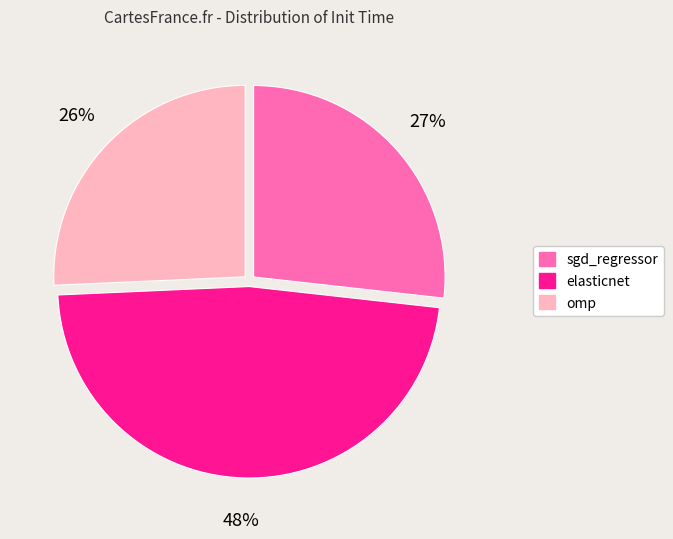

Do sgd_regressor and omp together represent more than half of the pie?

Yes